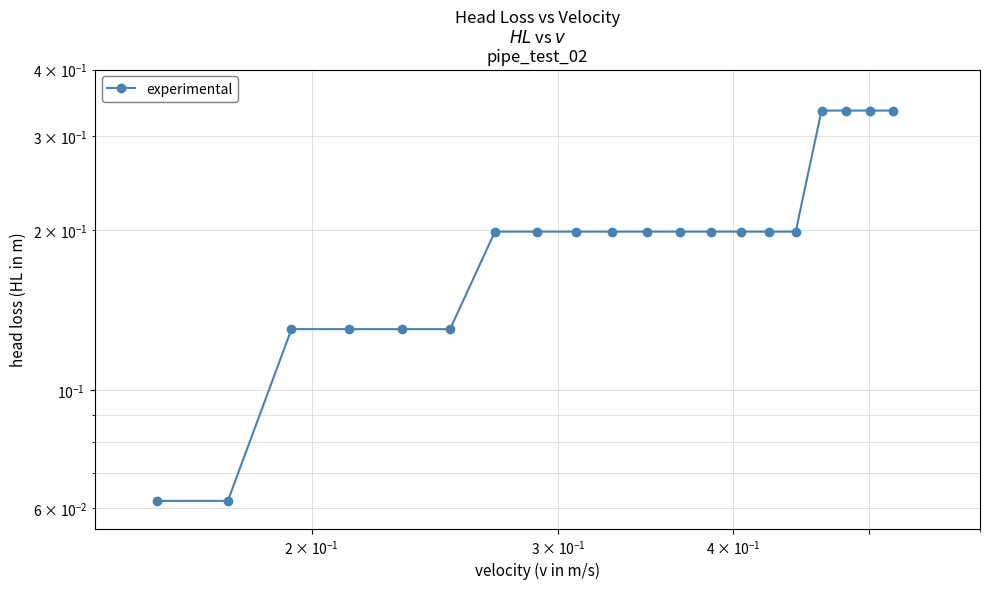

What is the minimum value shown in the chart?

0.1